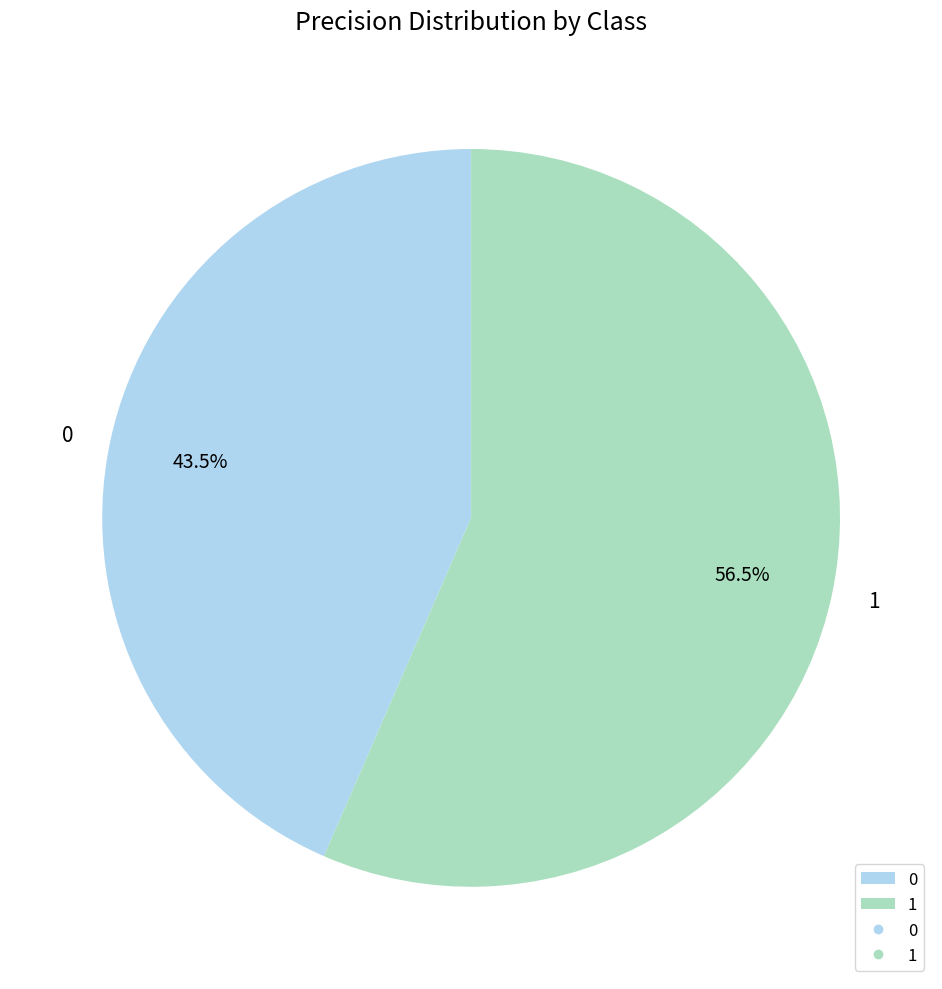

Does any single category account for the majority?

Yes